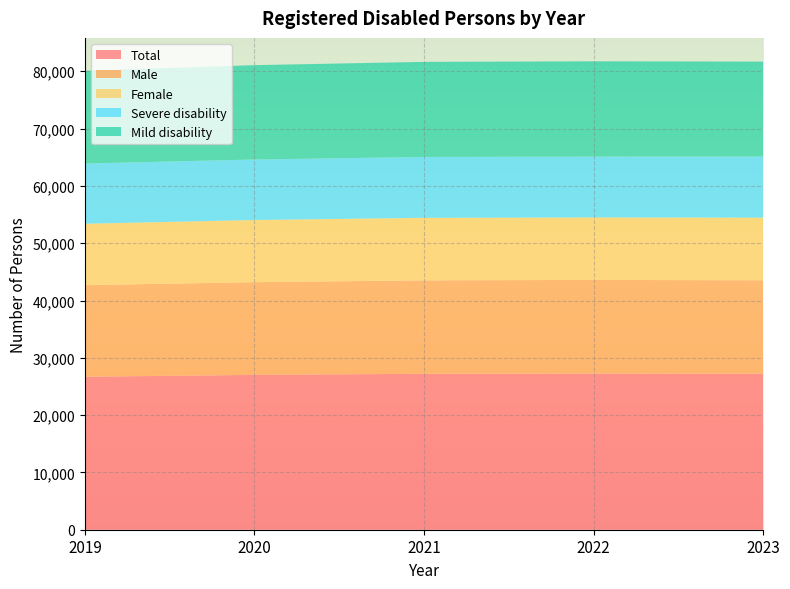

Reading right to left, transcribe all the data shown in this chart.

Total: 27230	27247	27214	27024	26698
Male: 16299	16345	16304	16175	15991
Female: 10931	10902	10910	10849	10707
Severe disability: 10659	10616	10626	10559	10508
Mild disability: 16571	16631	16588	16465	16190